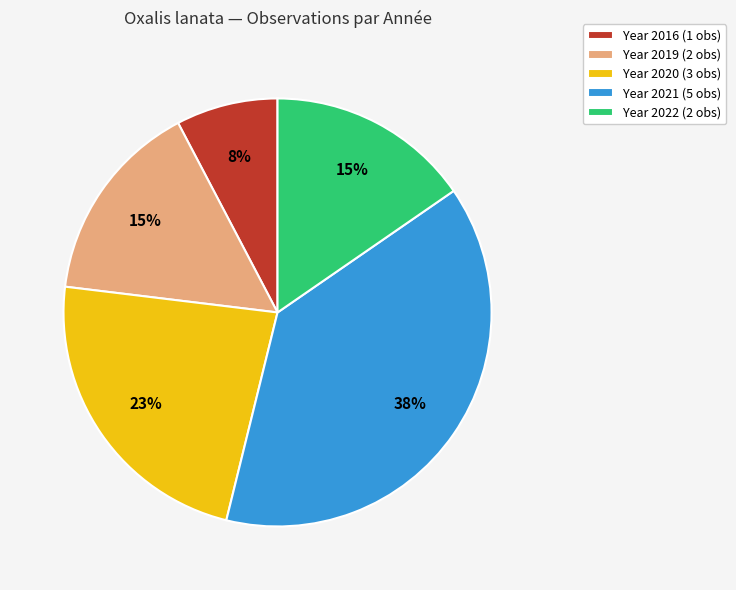

The Year 2020 (3 obs) slice represents 16% of the pie. True or false?

False